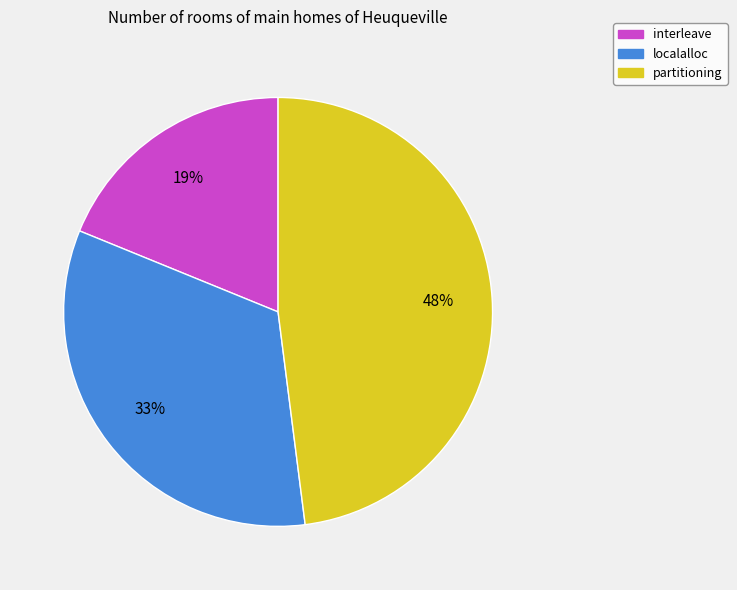

Between partitioning and interleave, which is larger?

partitioning